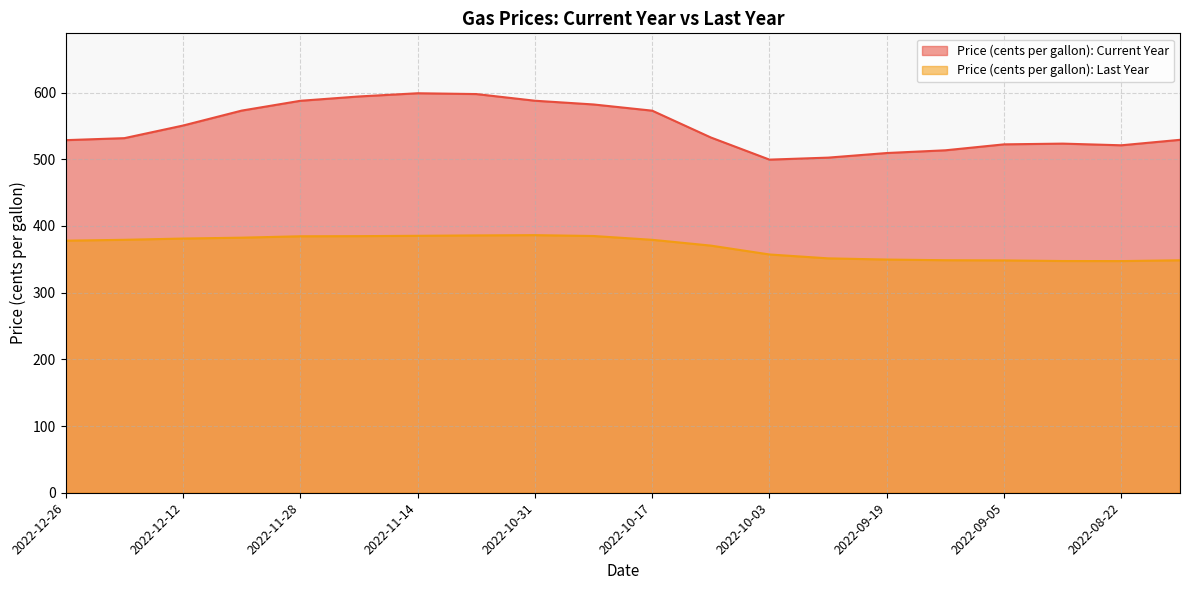

At how many categories does at least one series exceed 433?

20